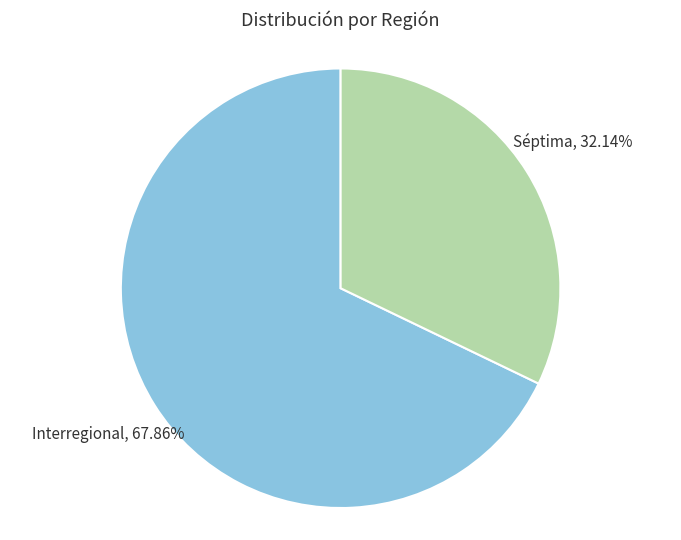

To the nearest percent, what is the difference between the largest and smallest slice percentages?

36%